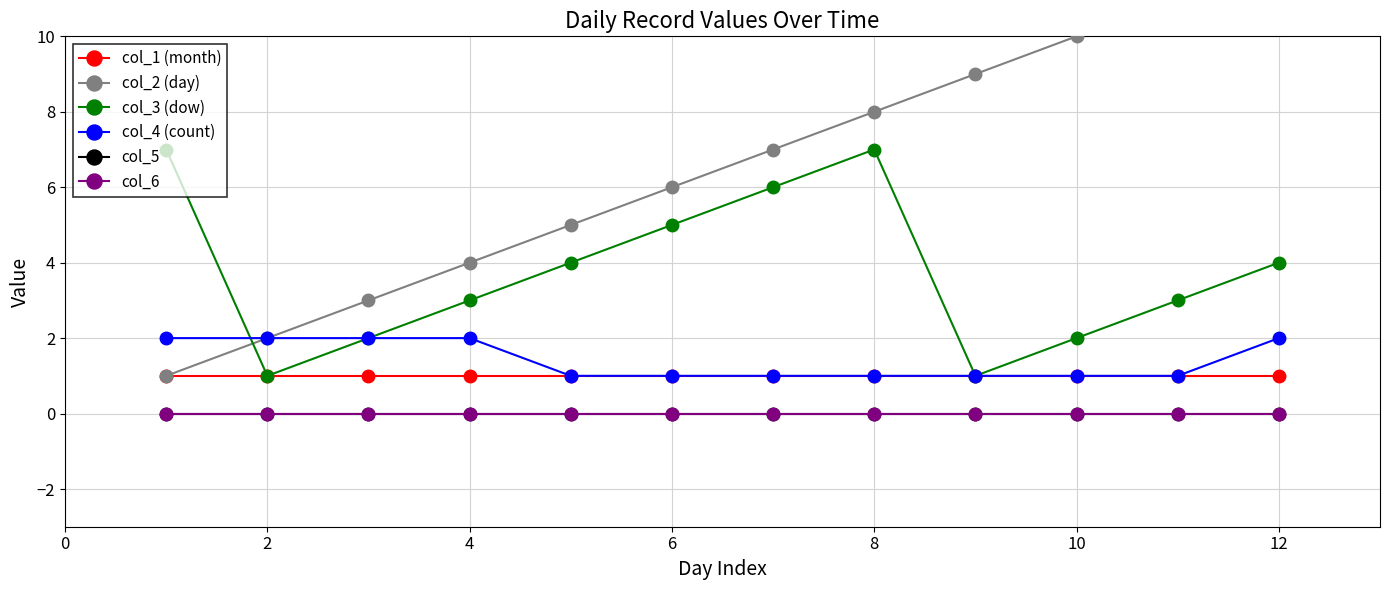

Does the chart display data point markers on the line(s)?

Yes